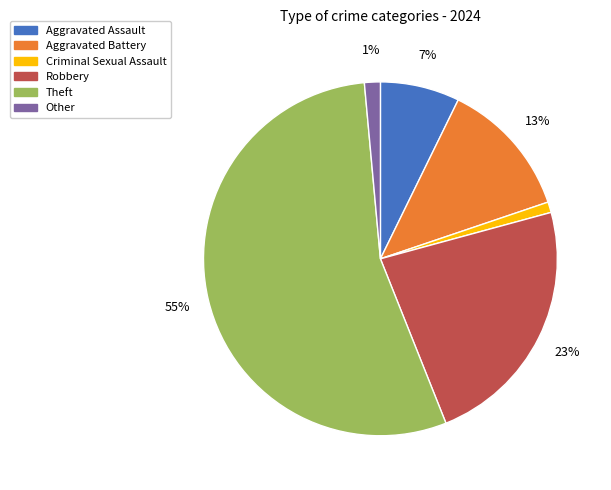

Does Criminal Sexual Assault represent more than half of the total?

No